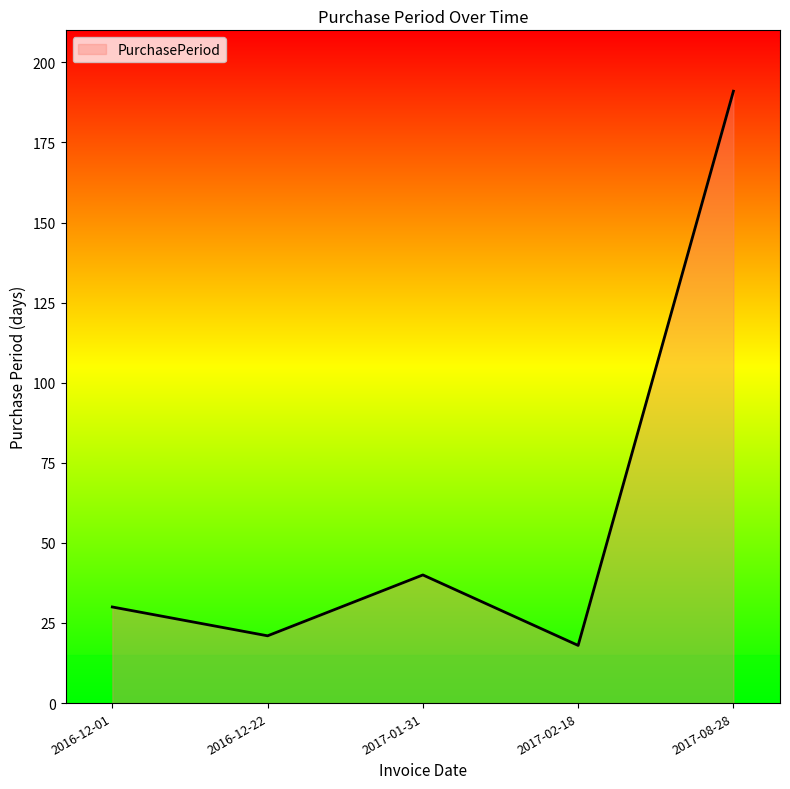

At which category does the data reach its first local peak?

2017-01-31